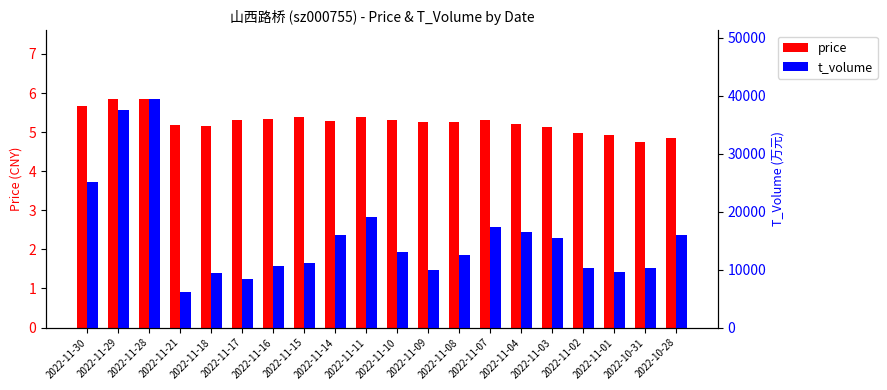

How many data points does each series have?

20